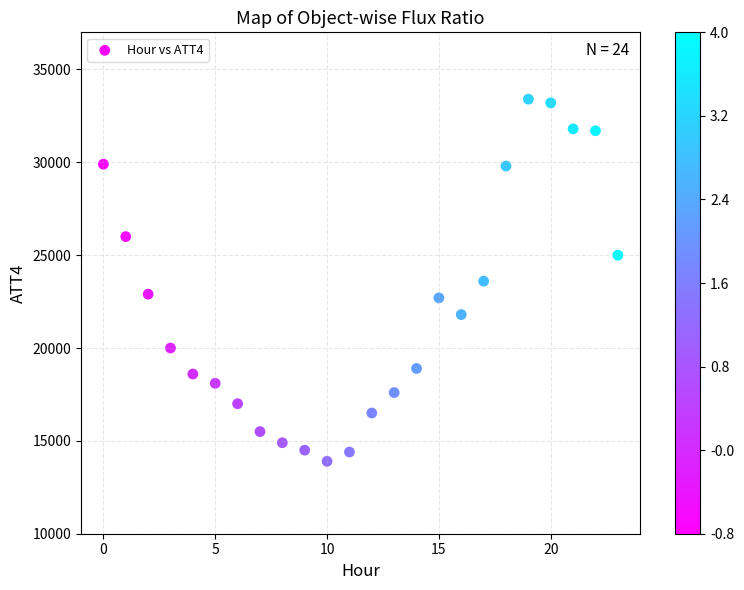

What is the range of Y values (max minus min)?

19500